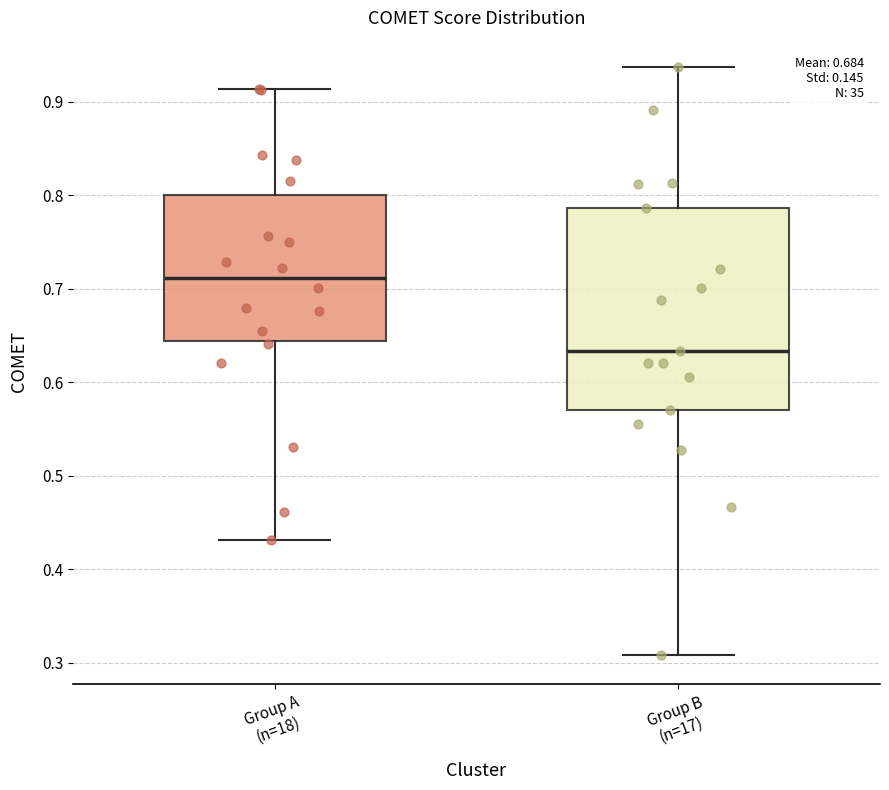

Where does the lower whisker of the box for Group A (n=18) end on the y-axis? The values are not printed on the chart, so give them approximately, as read against the axis.

0.43